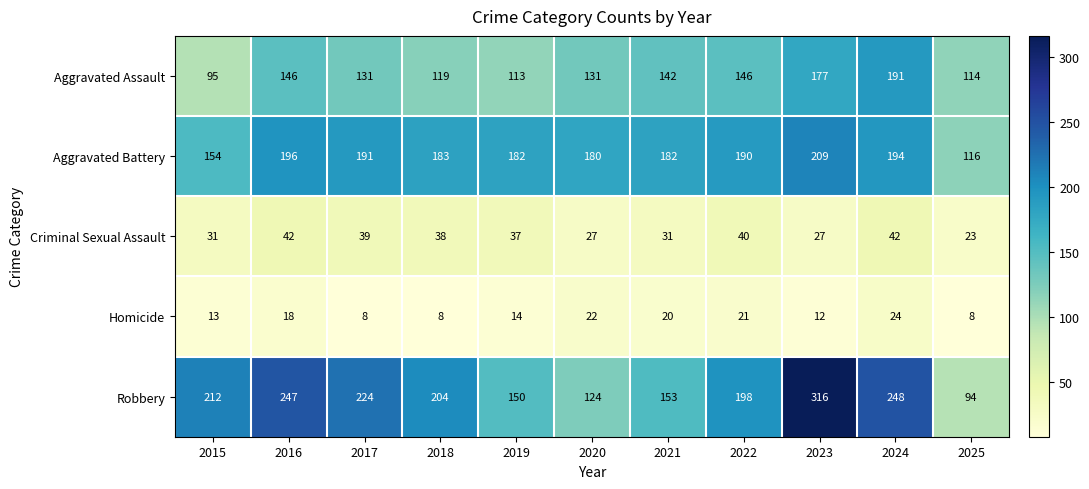

True or false: Criminal Sexual Assault has a value of 24 at 2016.

False